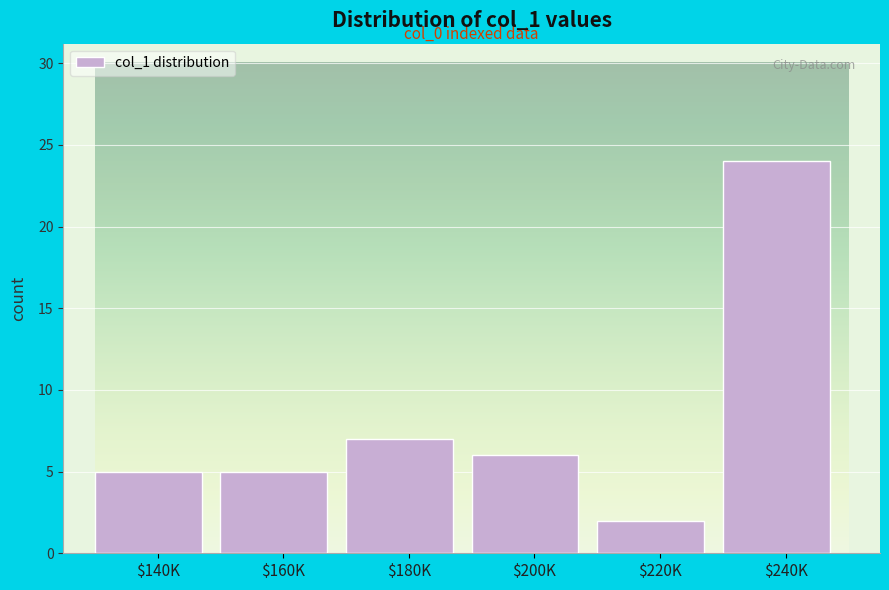

Reading left to right, what are all the values shown in this chart?

5	5	7	6	2	24